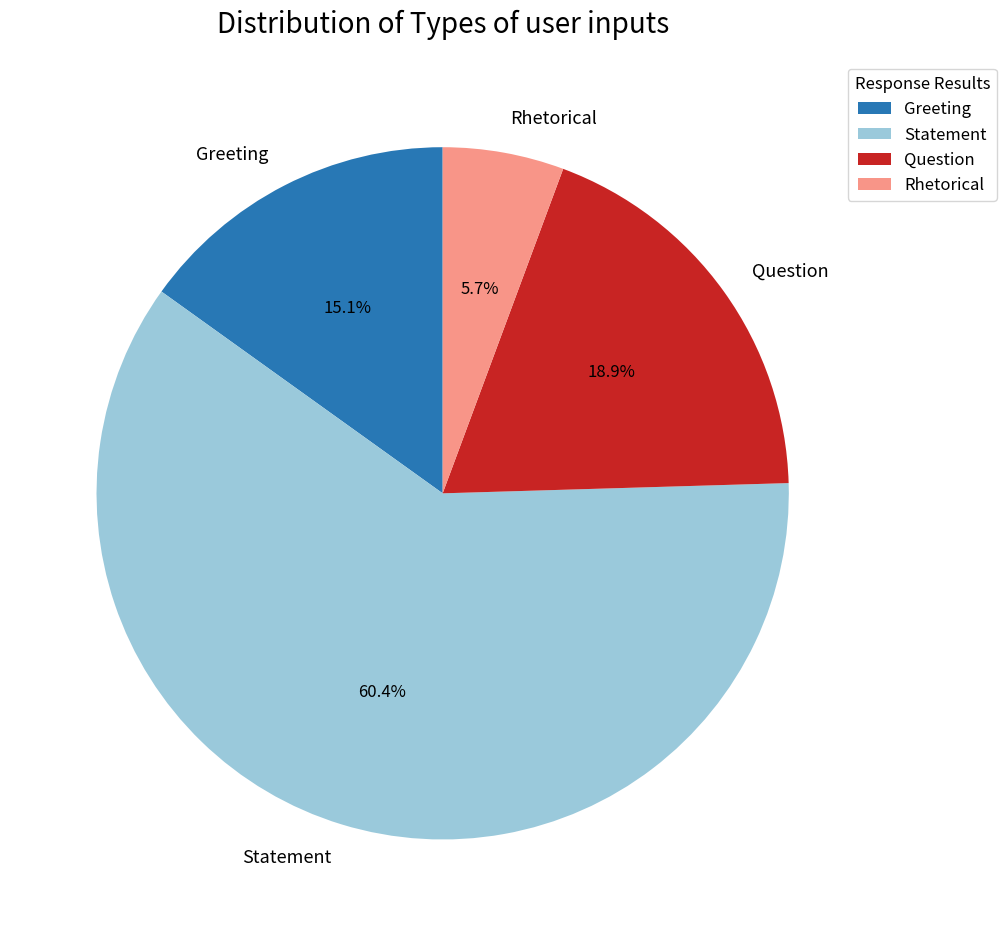

Is Statement the majority of the pie?

Yes